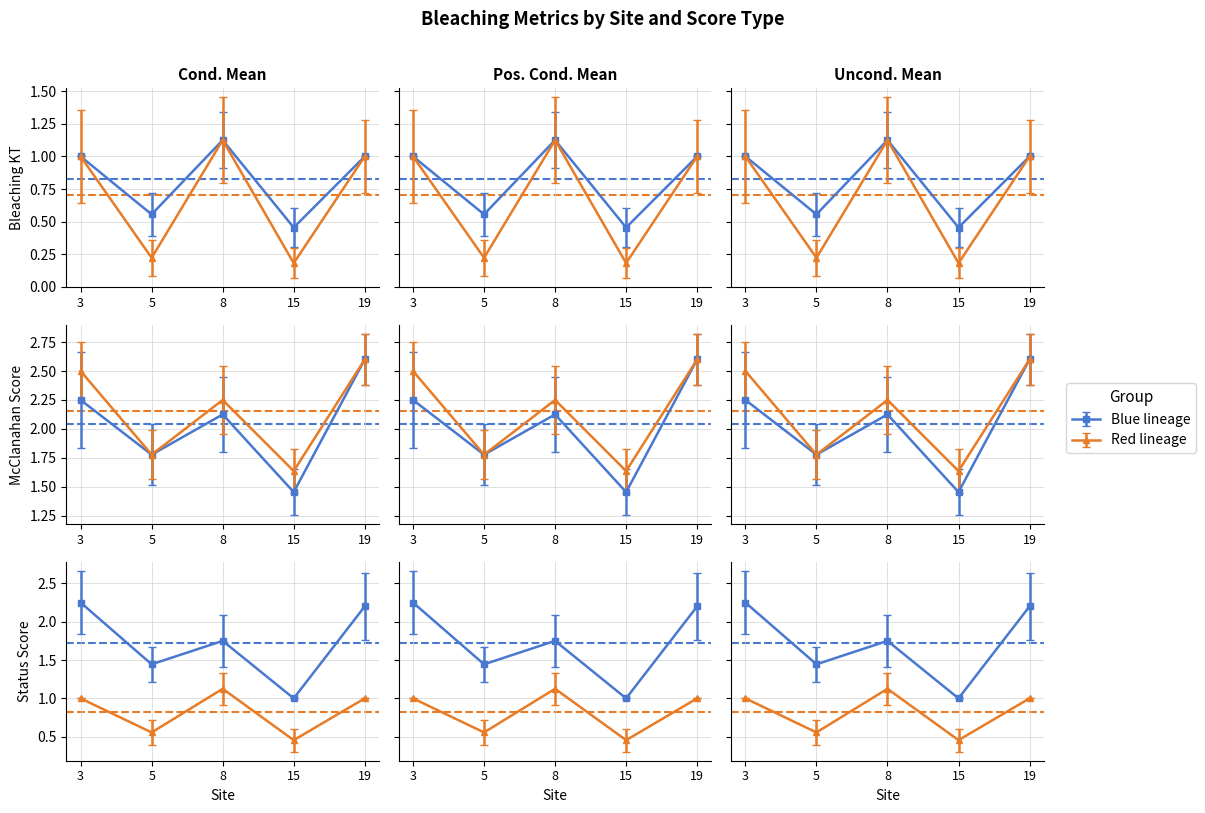

What value does the Bleaching_McClanahan2 series have at 15?

1.8